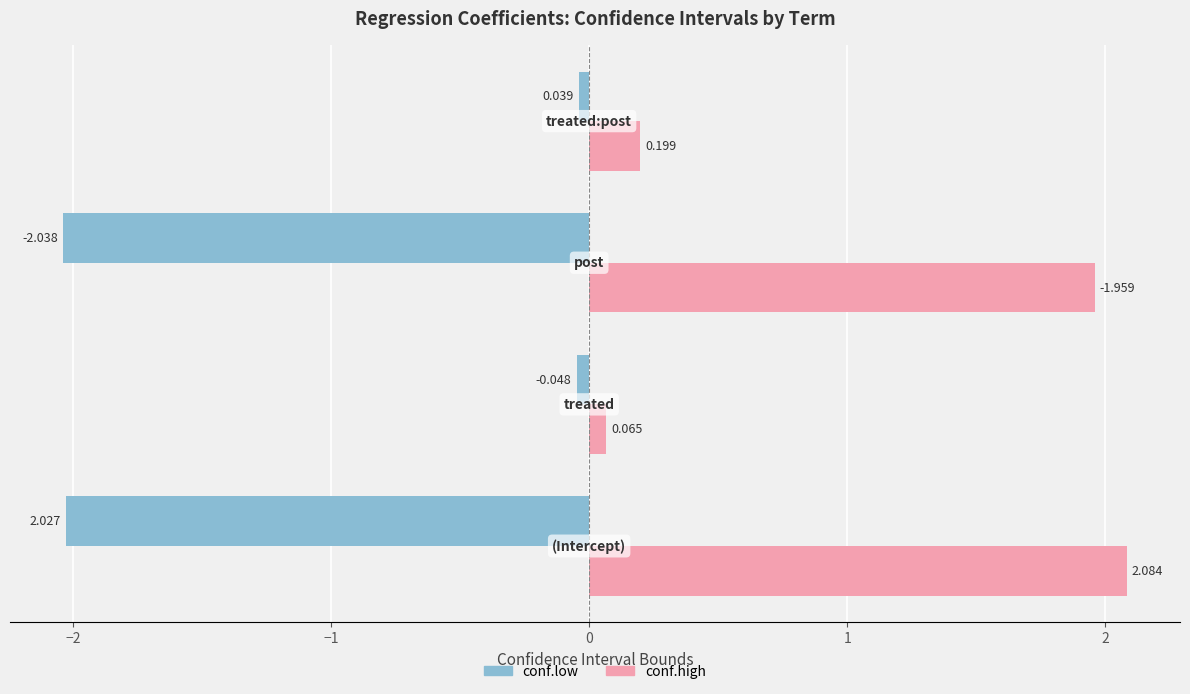

Which series has the largest total across all categories?

conf.high